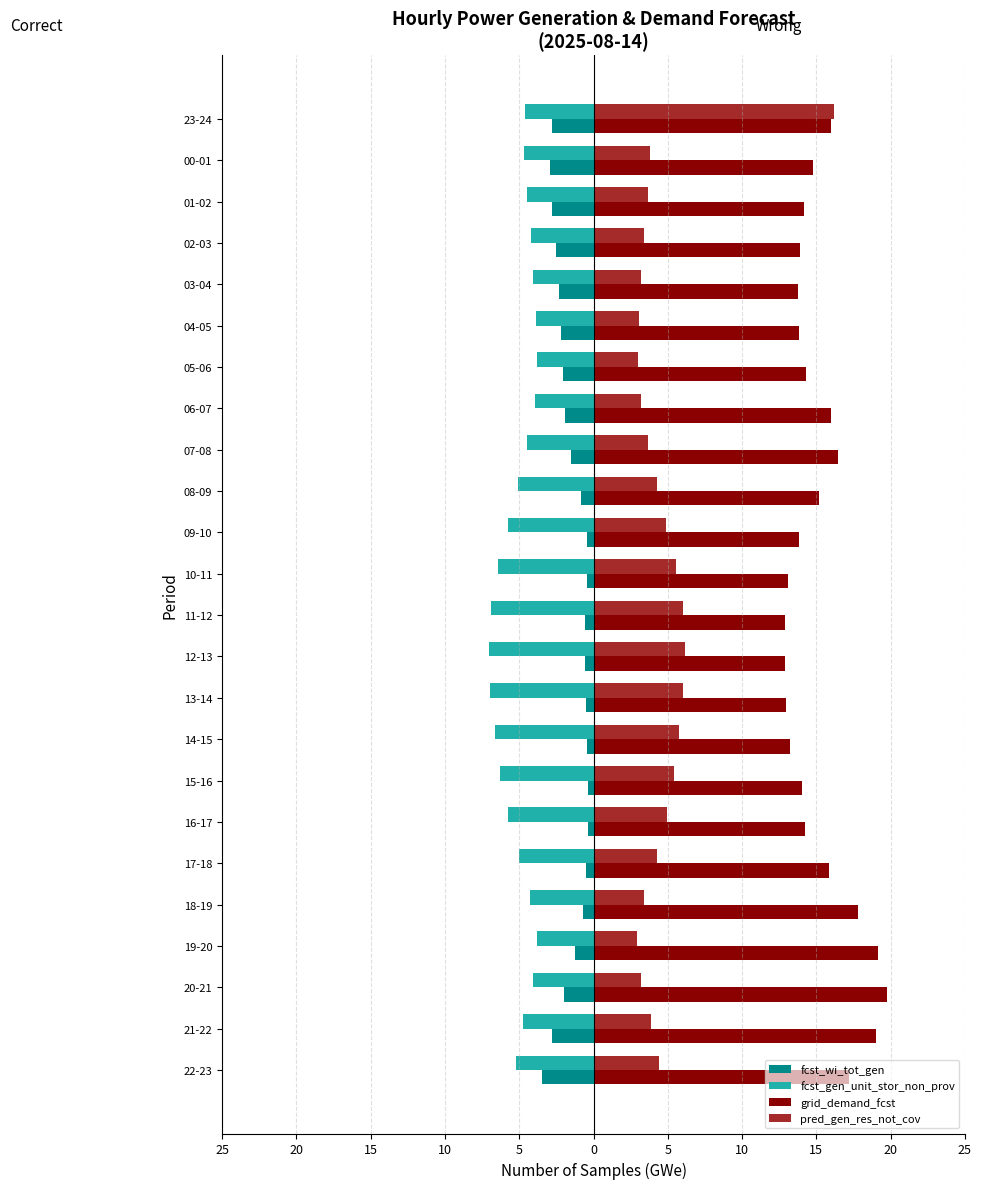

Rank the series by their maximum value, from lowest to highest.

fcst_gen_unit_stor_non_prov, fcst_wi_tot_gen, pred_gen_res_not_cov, grid_demand_fcst